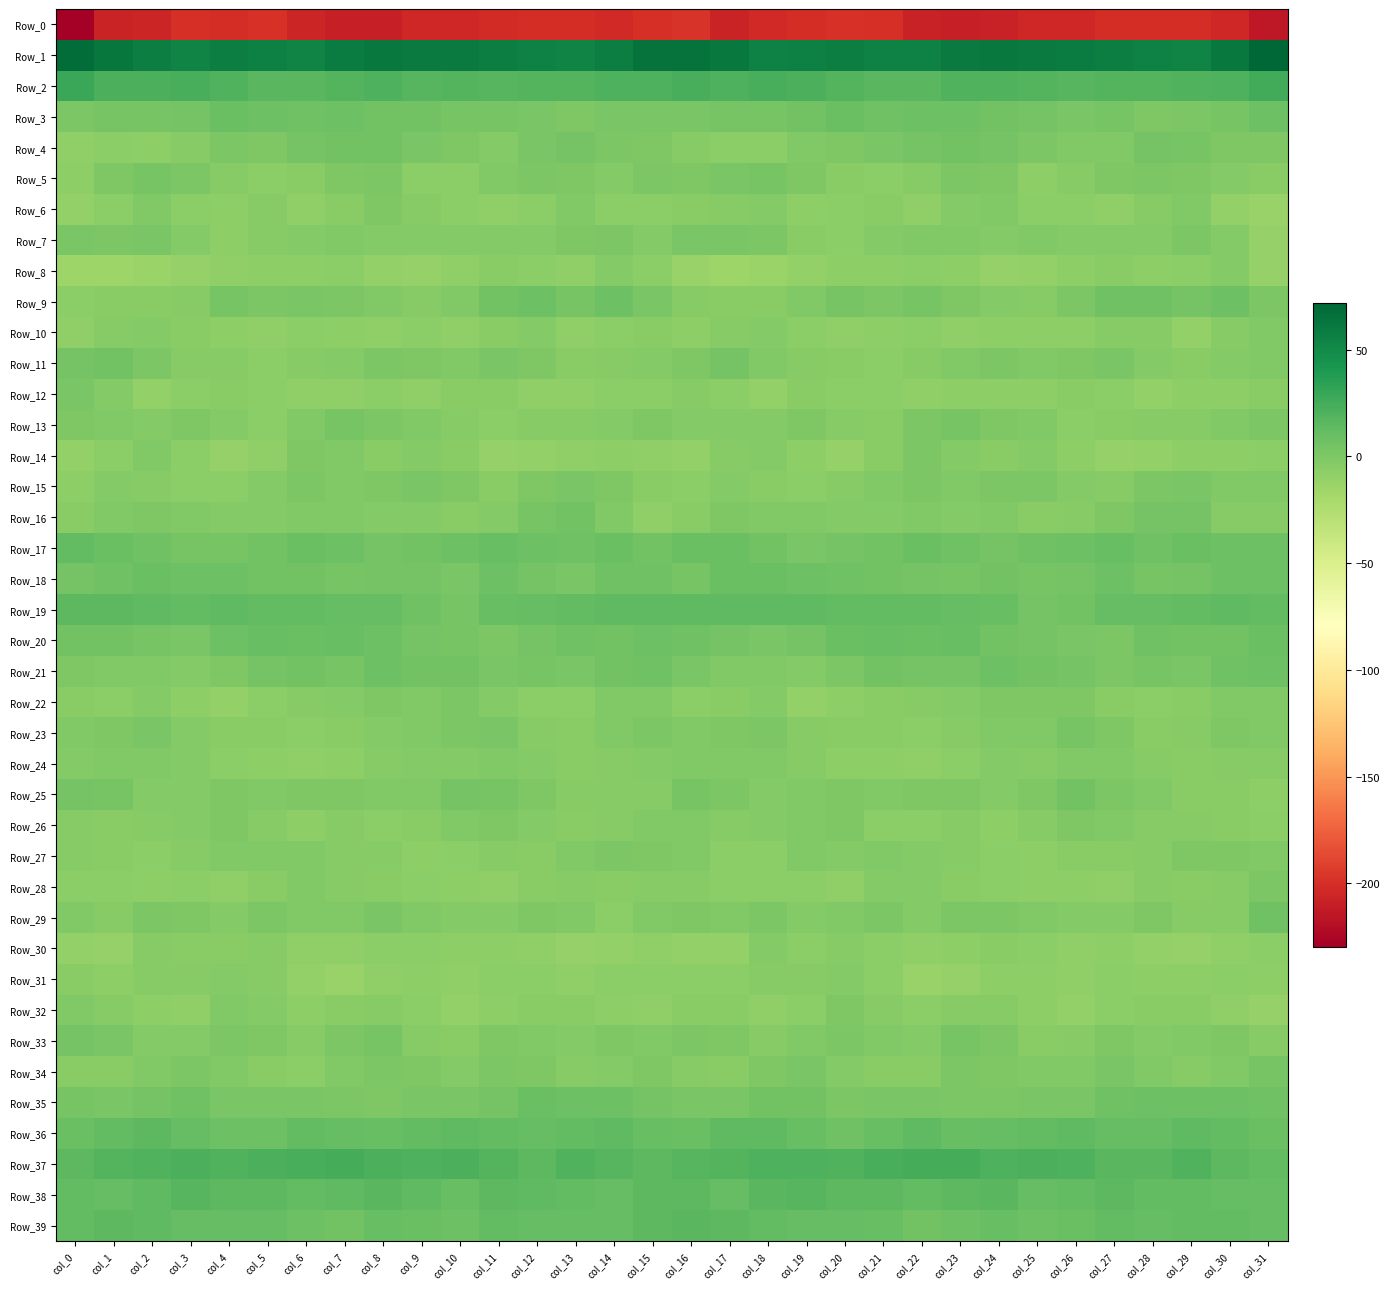

Which series has the widest spread of values?

Row_0